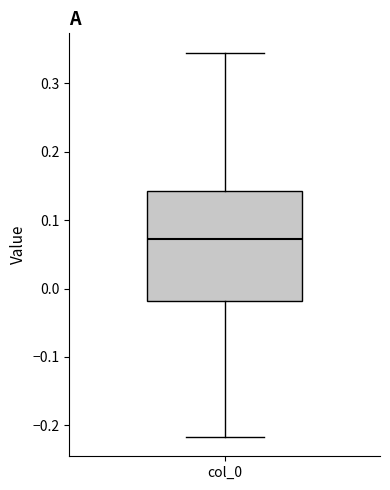

Transcribe this box plot: give where the median line is, the range the box spans, and where the two whiskers end, as read against the y-axis. The values are not printed on the chart, so give them approximately, as read against the axis.

median 0.07, box -0.02 to 0.14, whiskers -0.22 to 0.34